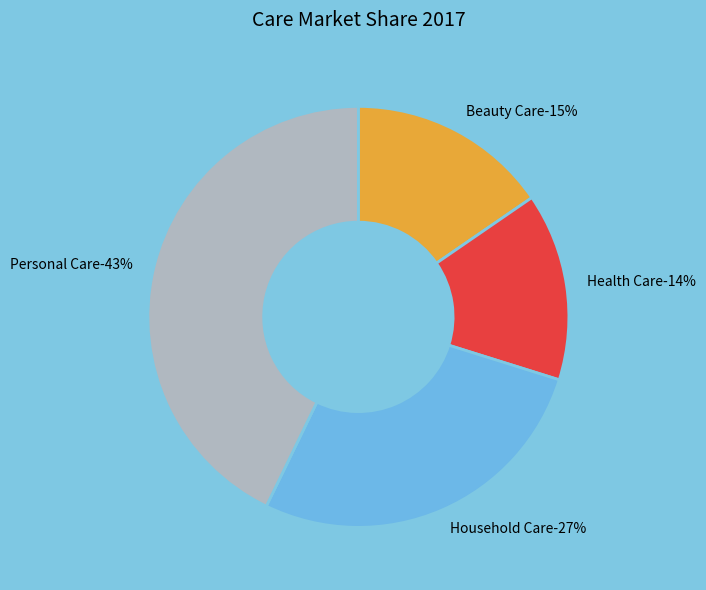

Combined, what portion of the pie is Beauty Care and Health Care?

29.8%